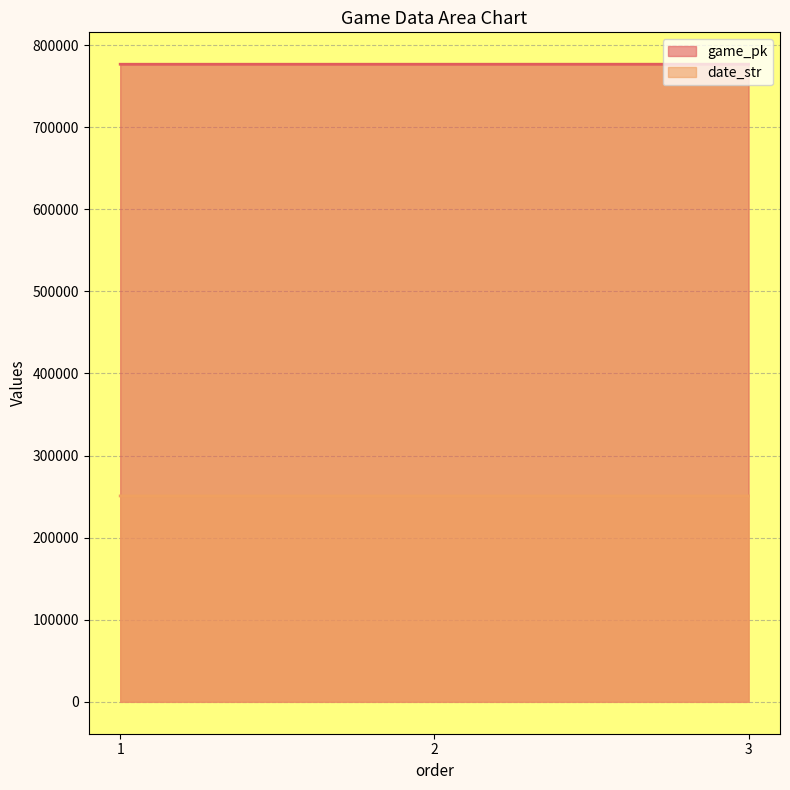

Read the game_pk value at 3.

776740